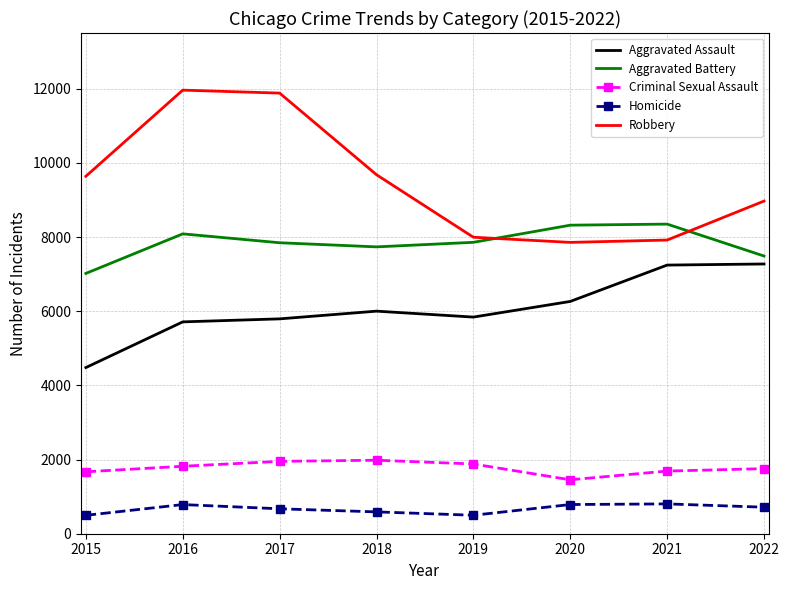

Which series has the widest spread of values?

Robbery